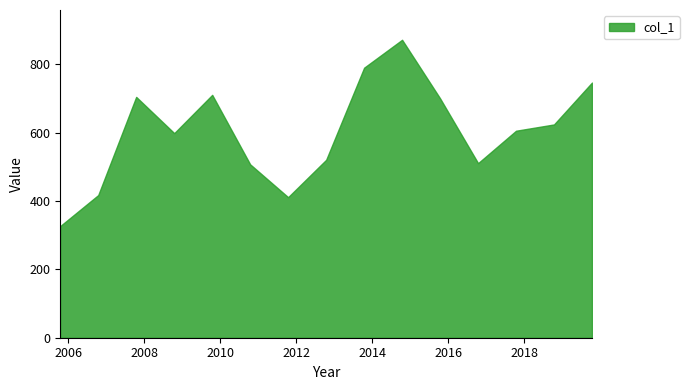

At which label does the data first exceed 605?

2007-10-15